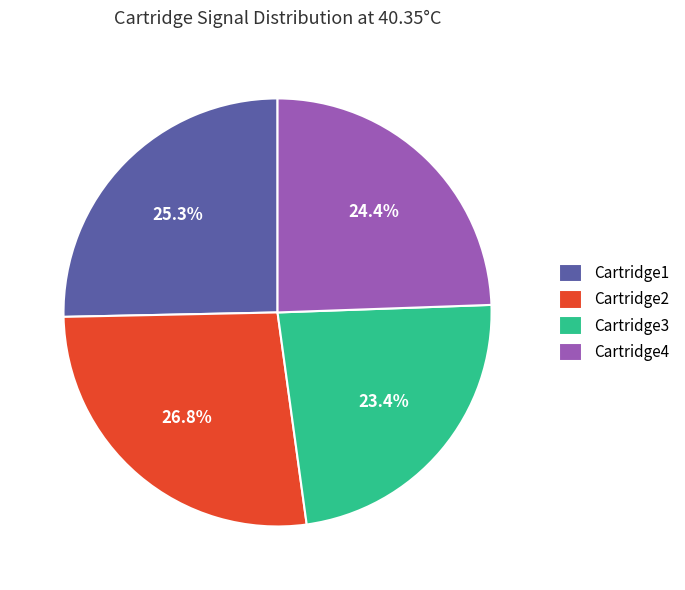

What portion of the pie excludes Cartridge1?

74.7%